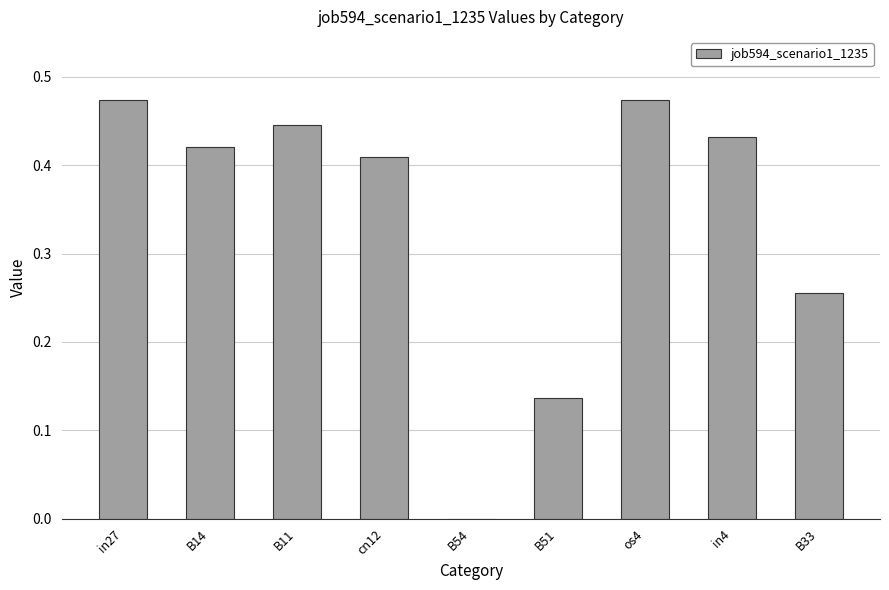

Which has a higher value, in27 or B51?

in27